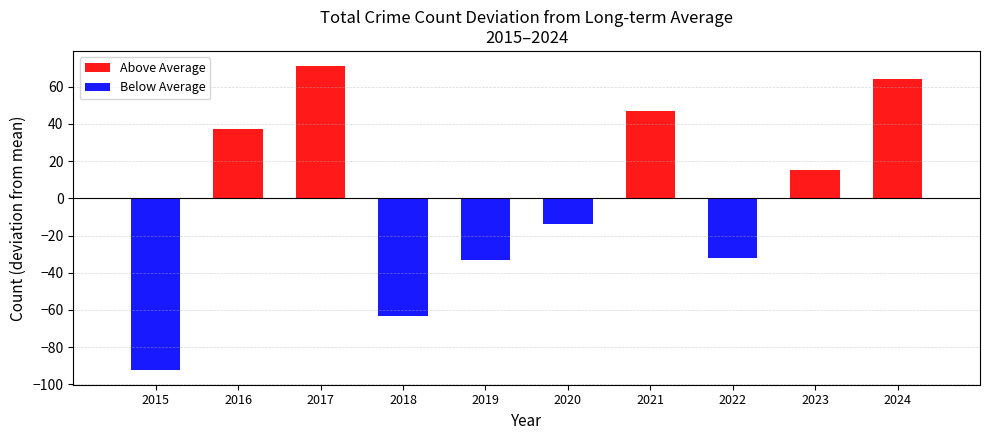

How many groups of bars are there?

10